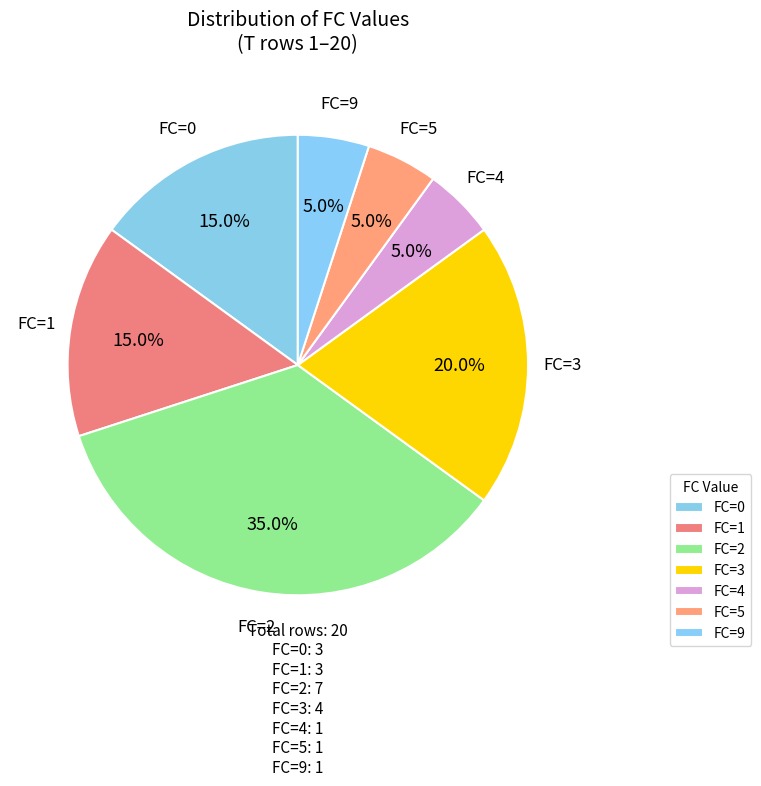

Does FC=1 represent more than half of the total?

No